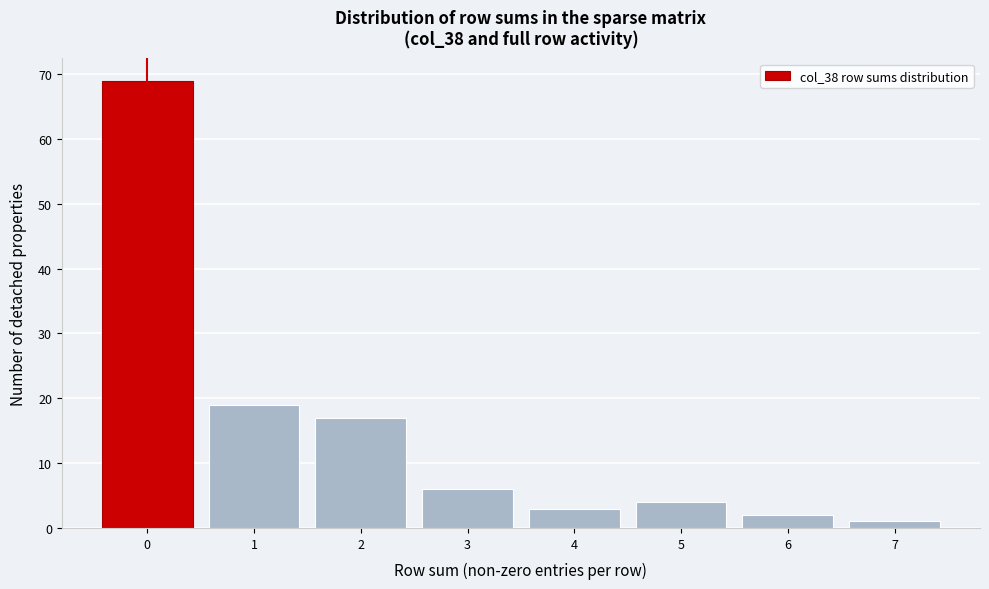

Reading left to right, transcribe this chart: for each bar, give the range it covers on the x-axis and its height. The values are not printed on the chart, so give them approximately, as read against the axis.

-0.5 to 0.5: 69
0.5 to 1.5: 19
1.5 to 2.5: 17
2.5 to 3.5: 6
3.5 to 4.5: 3
4.5 to 5.5: 4
5.5 to 6.5: 2
6.5 to 7.5: 1